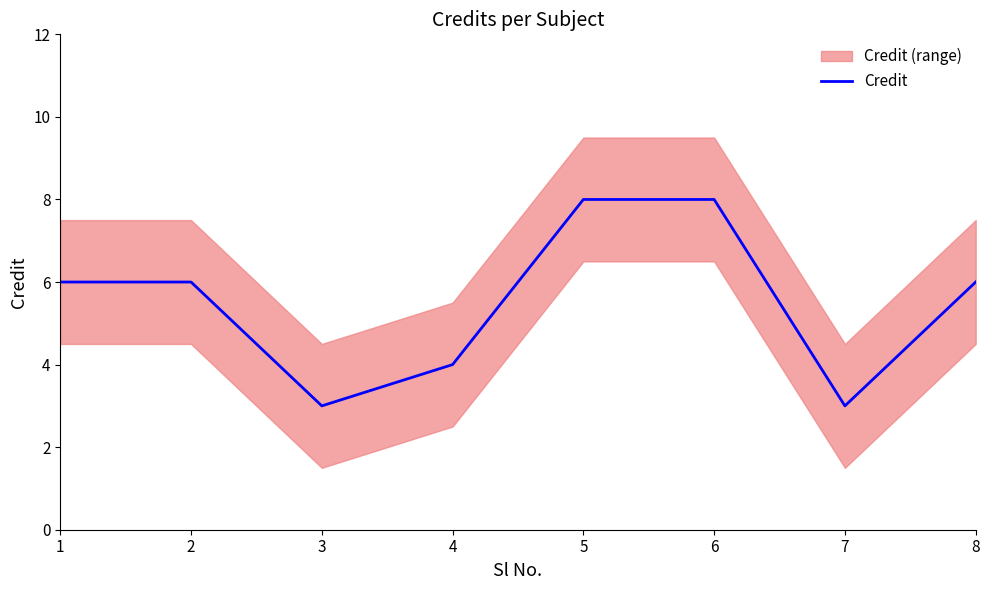

Where is the data nearest to the value 5?

1